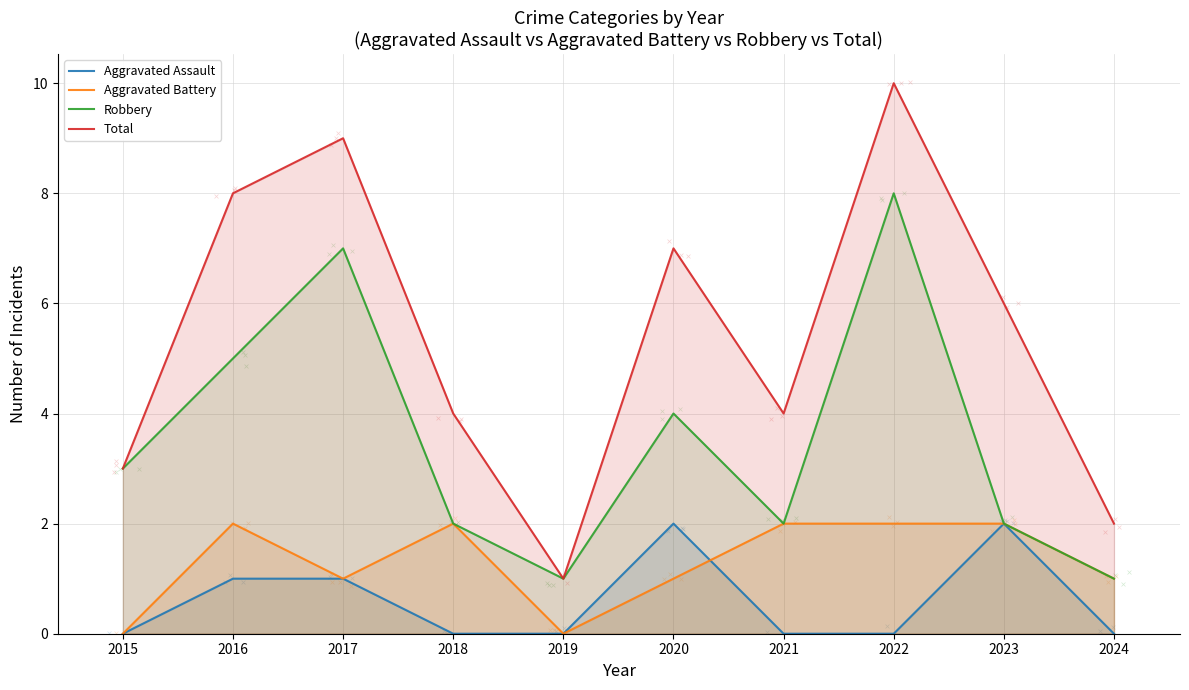

Which series has the largest total across all categories?

Total